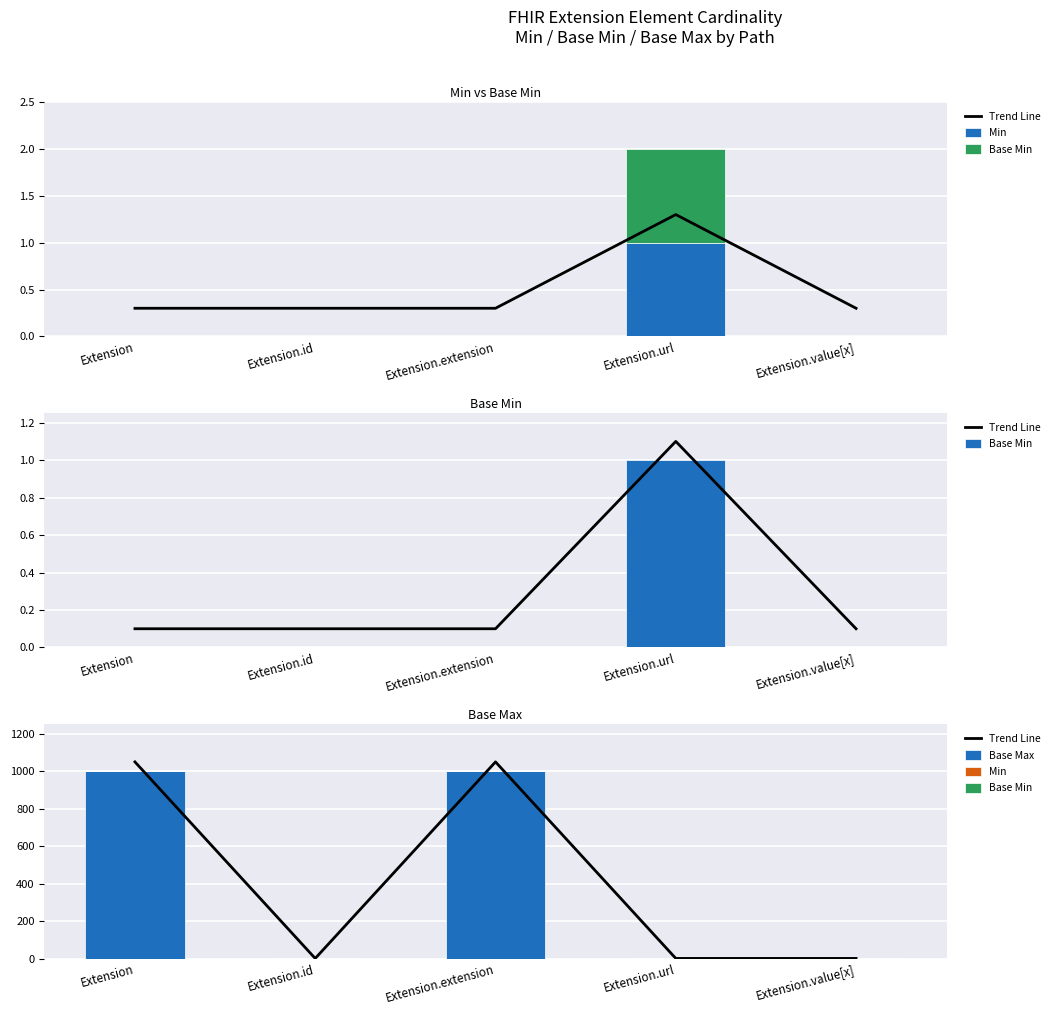

Does the chart contain any negative values?

No